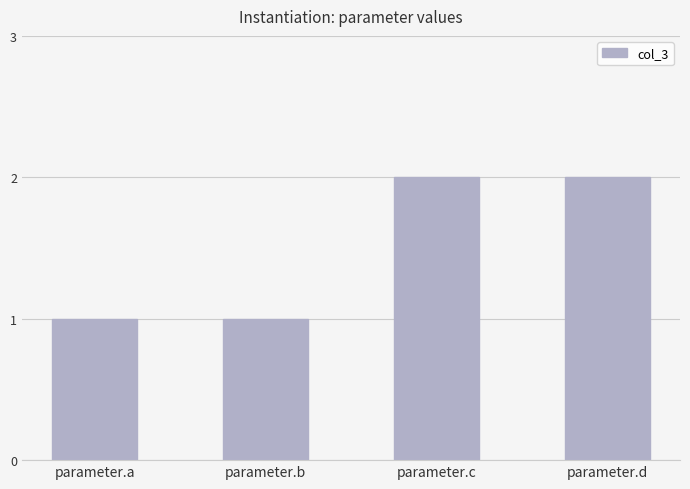

The value at parameter.c is 2. True or false?

True